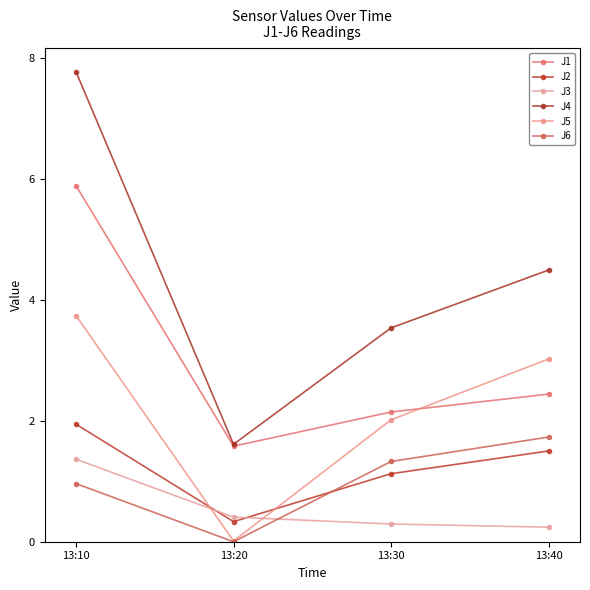

How many values in the J1 series are below 2?

1